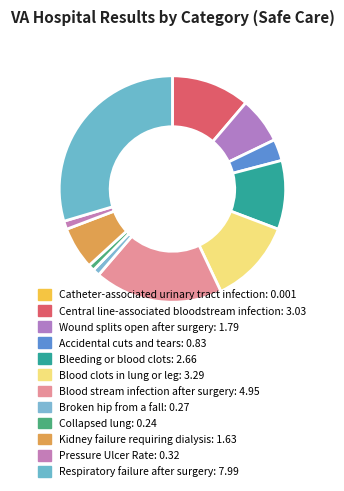

To the nearest percent, what is the difference between the Pressure Ulcer Rate and Accidental cuts and tears slice percentages?

2%